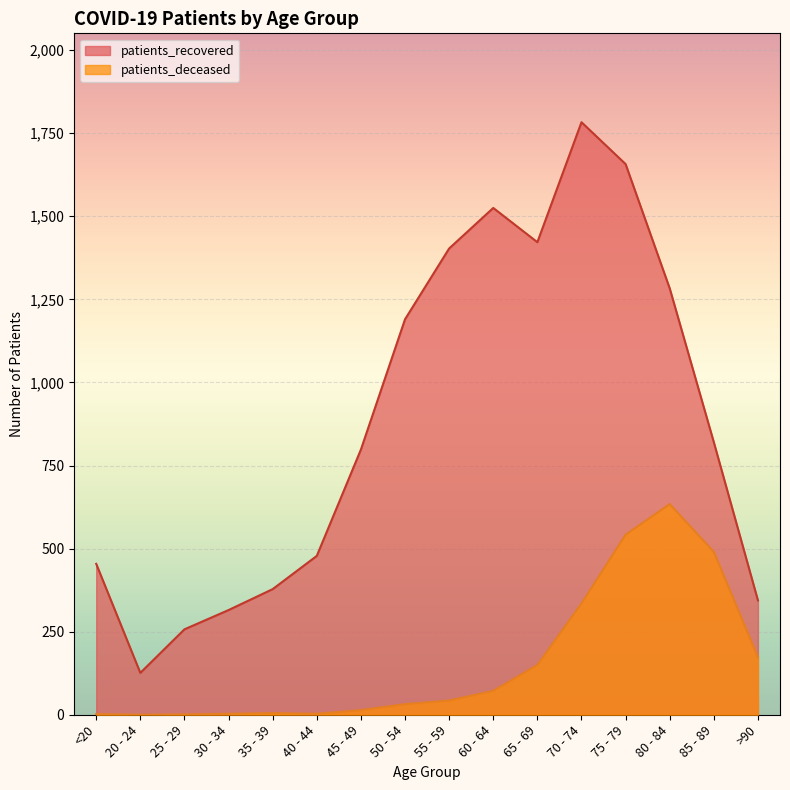

Which series has the largest range (max minus min)?

patients_recovered